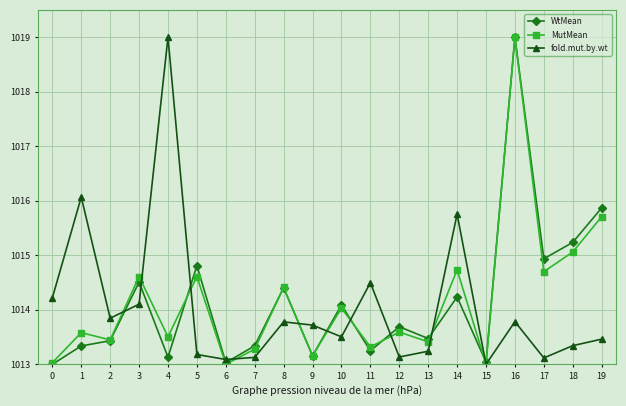

What is the sum of the WtMean values at 11 and 18?

2028.5